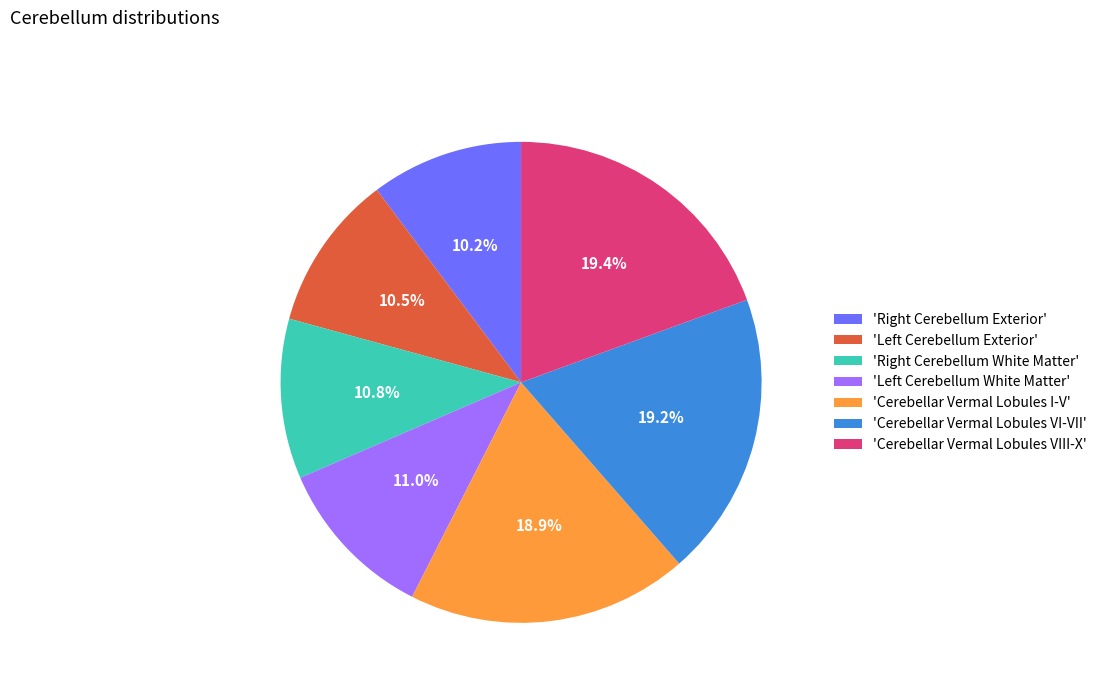

Does any single category account for the majority?

No